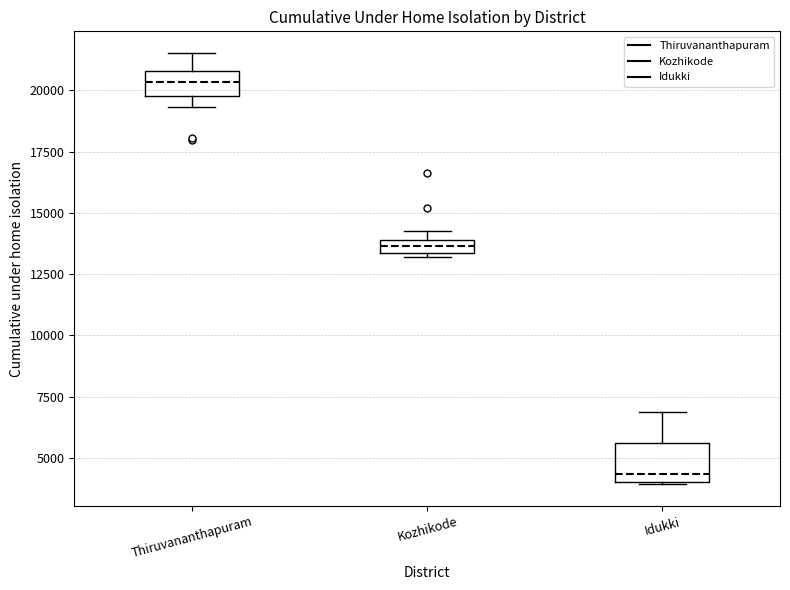

Which box has the highest median line?

Thiruvananthapuram